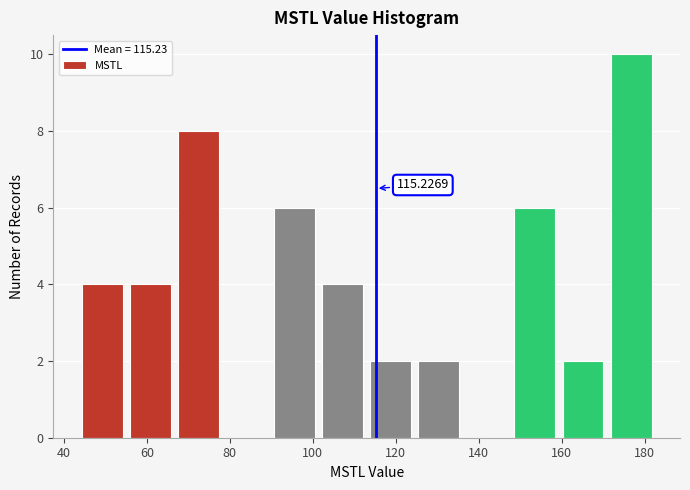

Which range on the x-axis has the tallest bar?

170 to 182